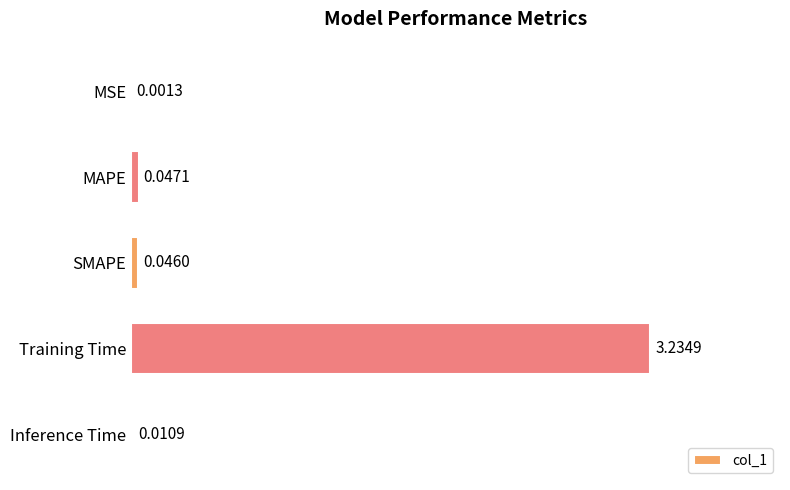

Which has a higher value, SMAPE or MSE?

SMAPE